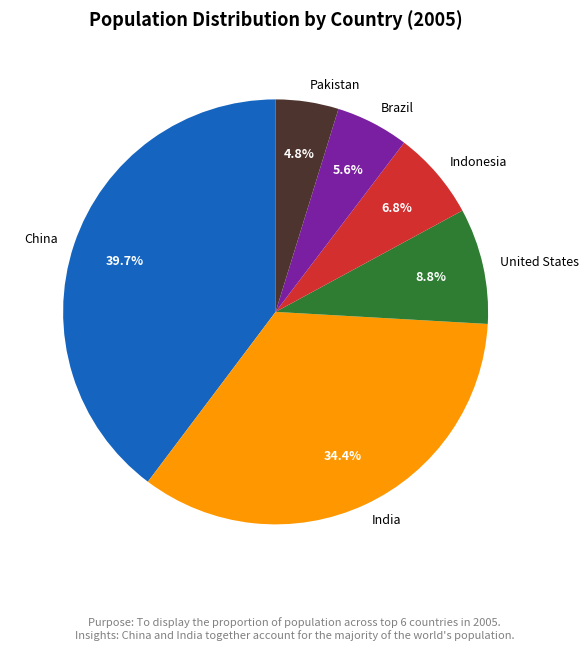

Rank the categories by value from lowest to highest.

Pakistan, Brazil, Indonesia, United States, India, China